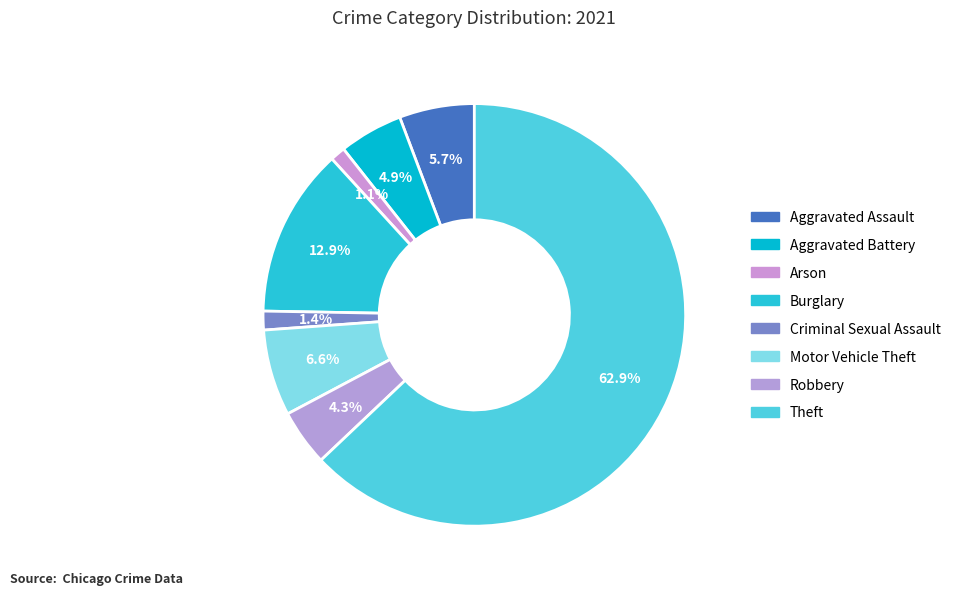

To the nearest percent, what is the combined percentage of Theft and Criminal Sexual Assault?

64%